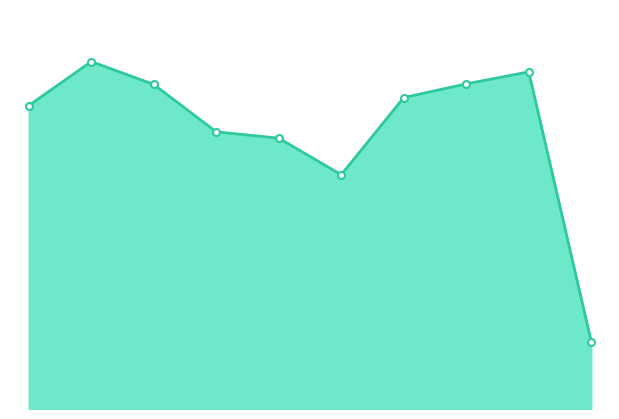

Does the chart have visible grid lines?

No